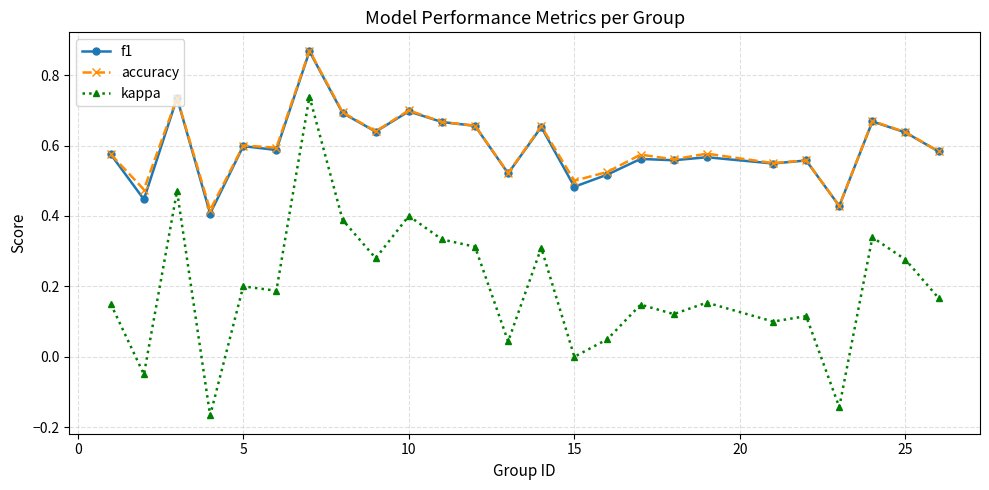

True or false: f1 and kappa intersect in this chart.

False